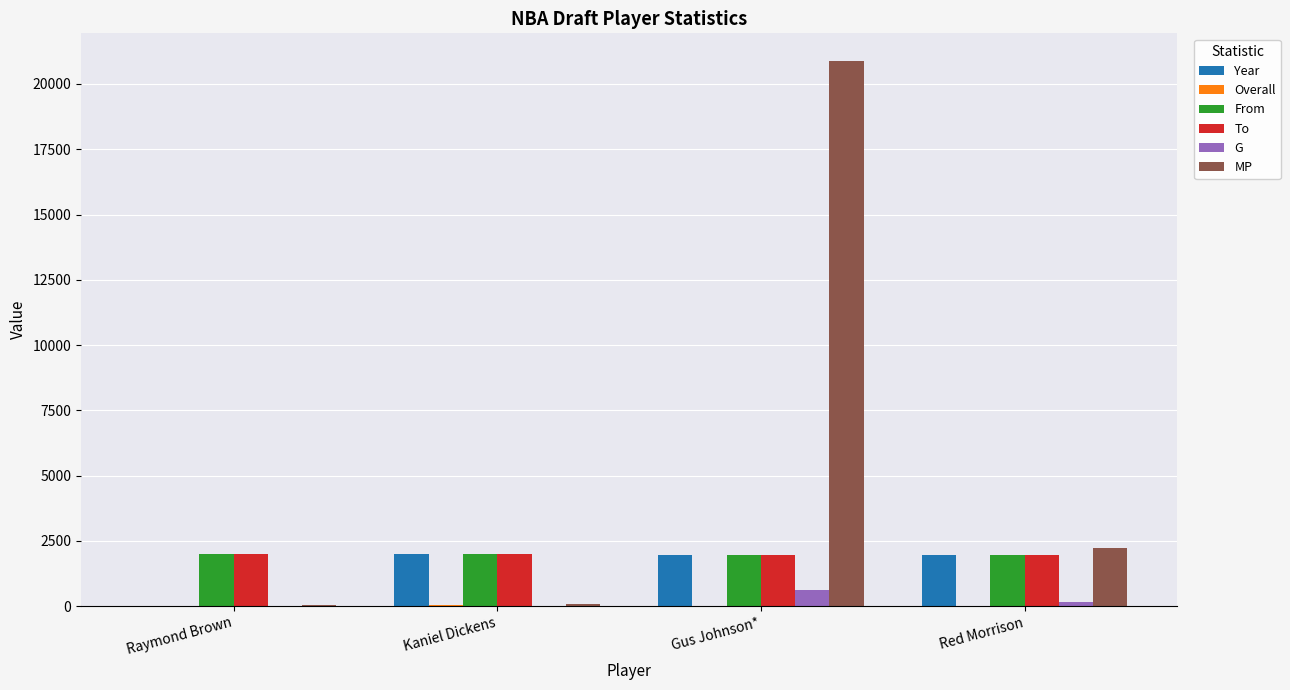

True or false: From has a value of 1990 at Raymond Brown.

True